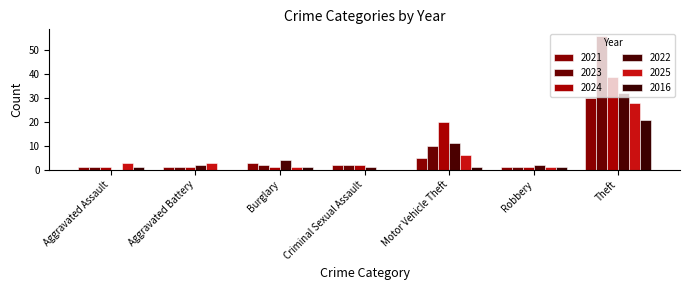

Which series has the largest range (max minus min)?

2023